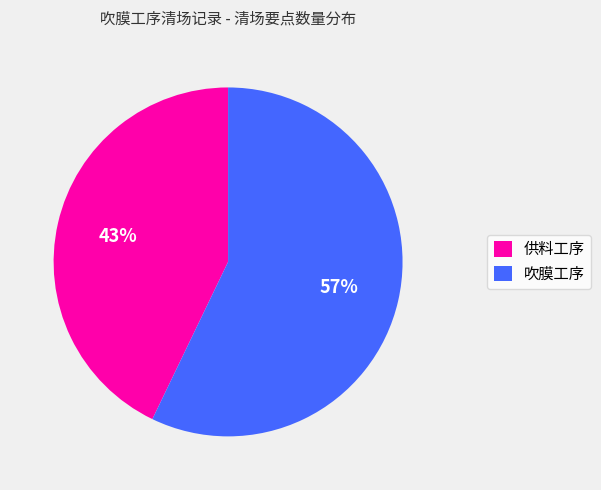

Combined, do 供料工序 and 吹膜工序 account for over 50%?

Yes